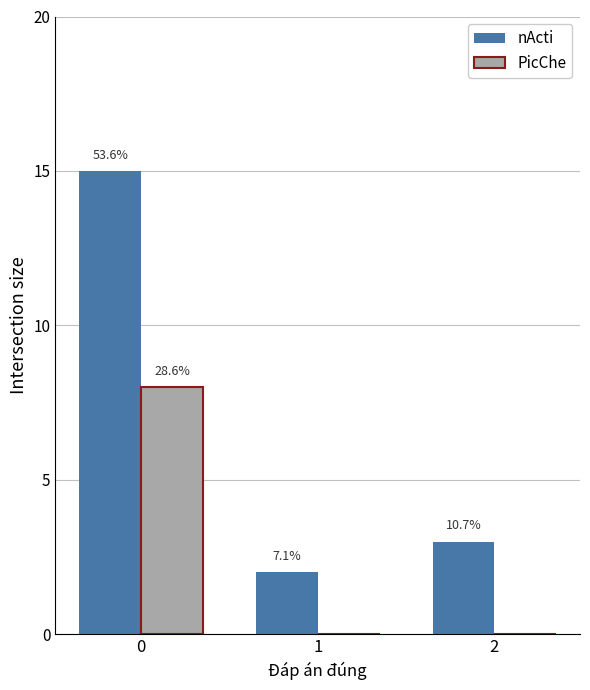

How many groups of bars are there?

3